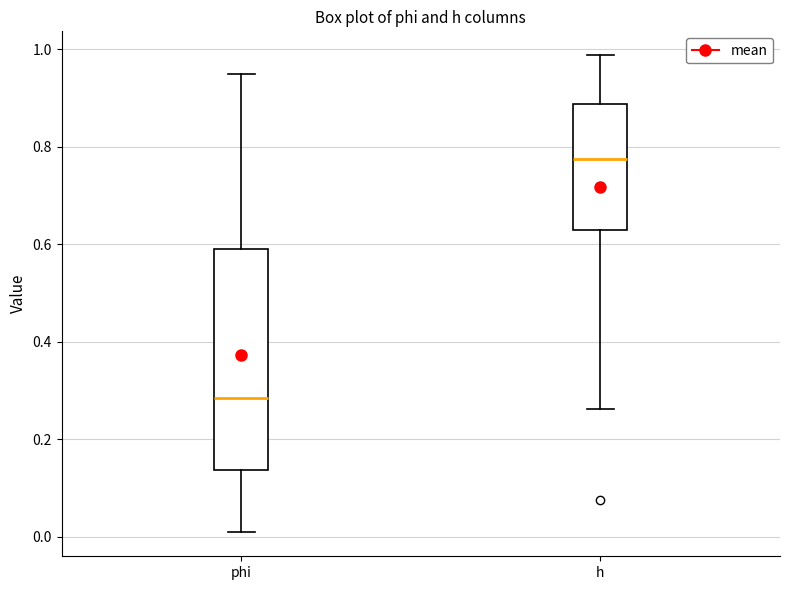

Which box is the tallest, from its lower edge to its upper edge?

phi